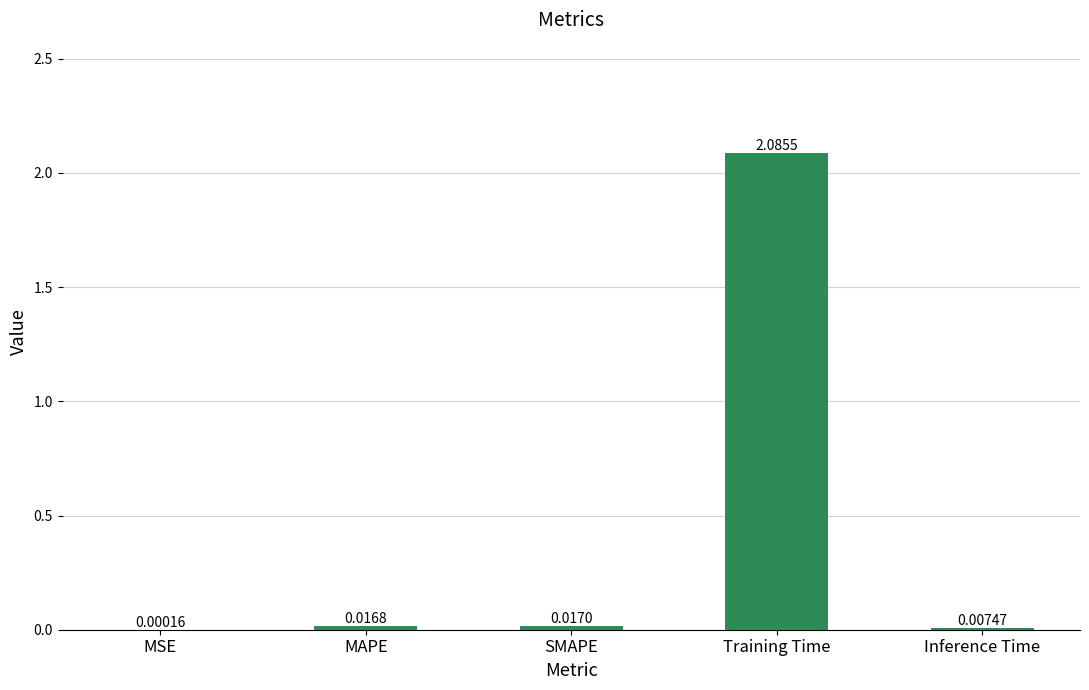

Where is the data nearest to the value 1?

SMAPE